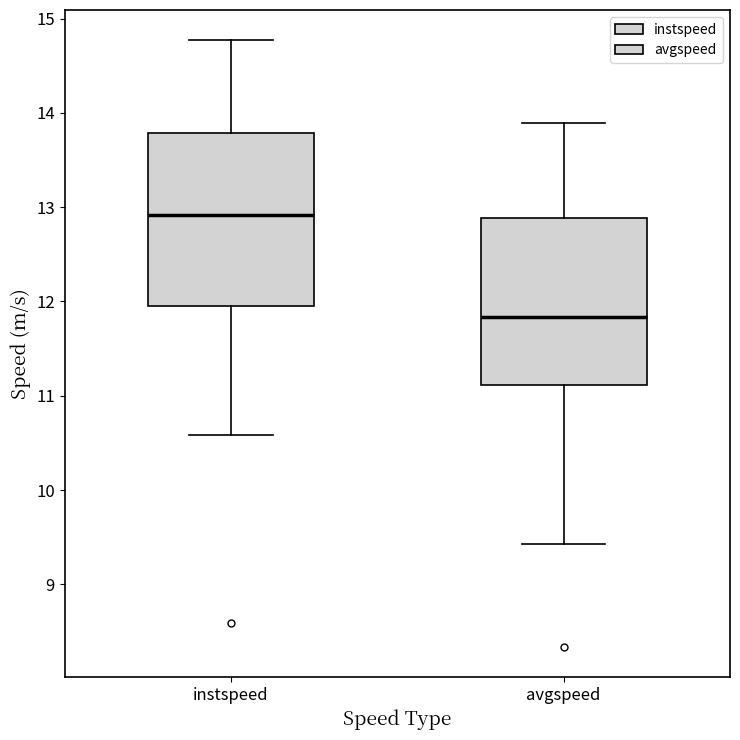

Where is the lower edge of the box for instspeed on the y-axis? The values are not printed on the chart, so give them approximately, as read against the axis.

11.9